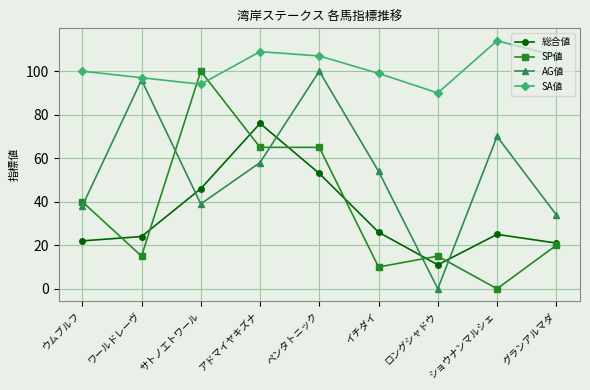

Which series ends up on top after the final intersection of AG値 and 総合値?

AG値